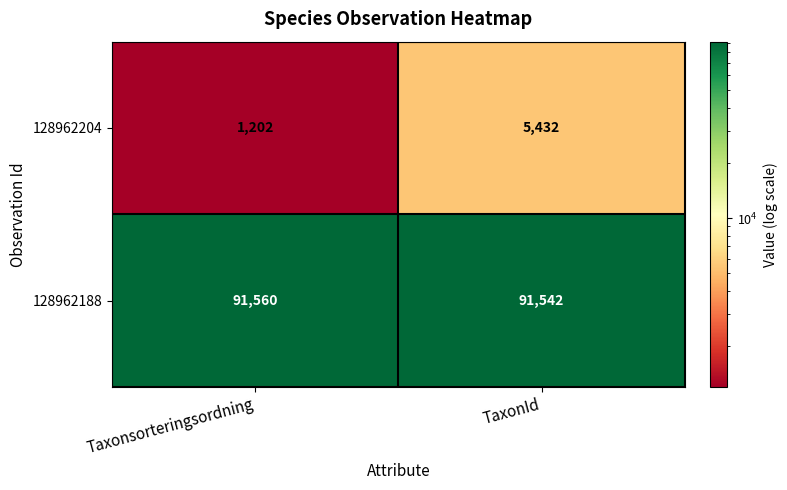

What is the approximate value of 128962204 at TaxonId, to the nearest 50?

5450